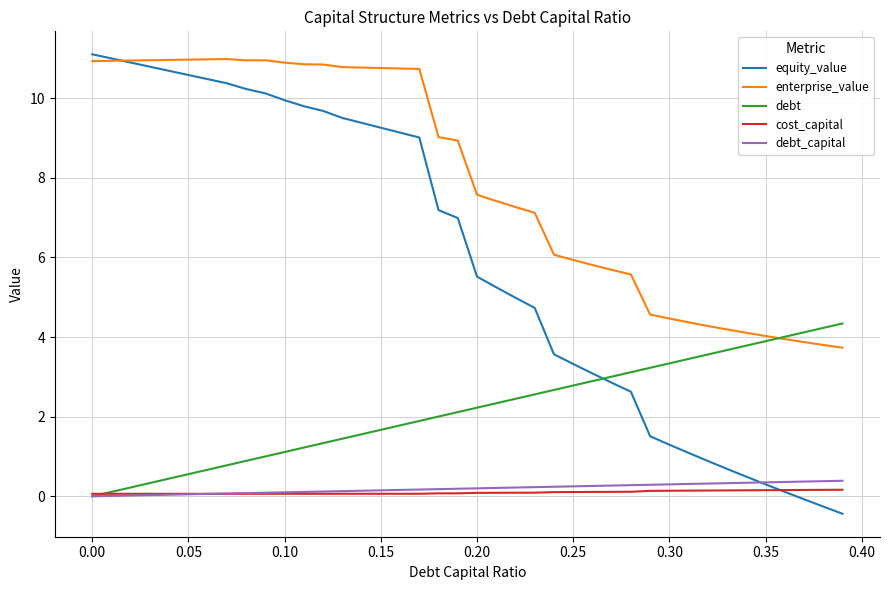

What is the sum of all cost_capital values?

3.8